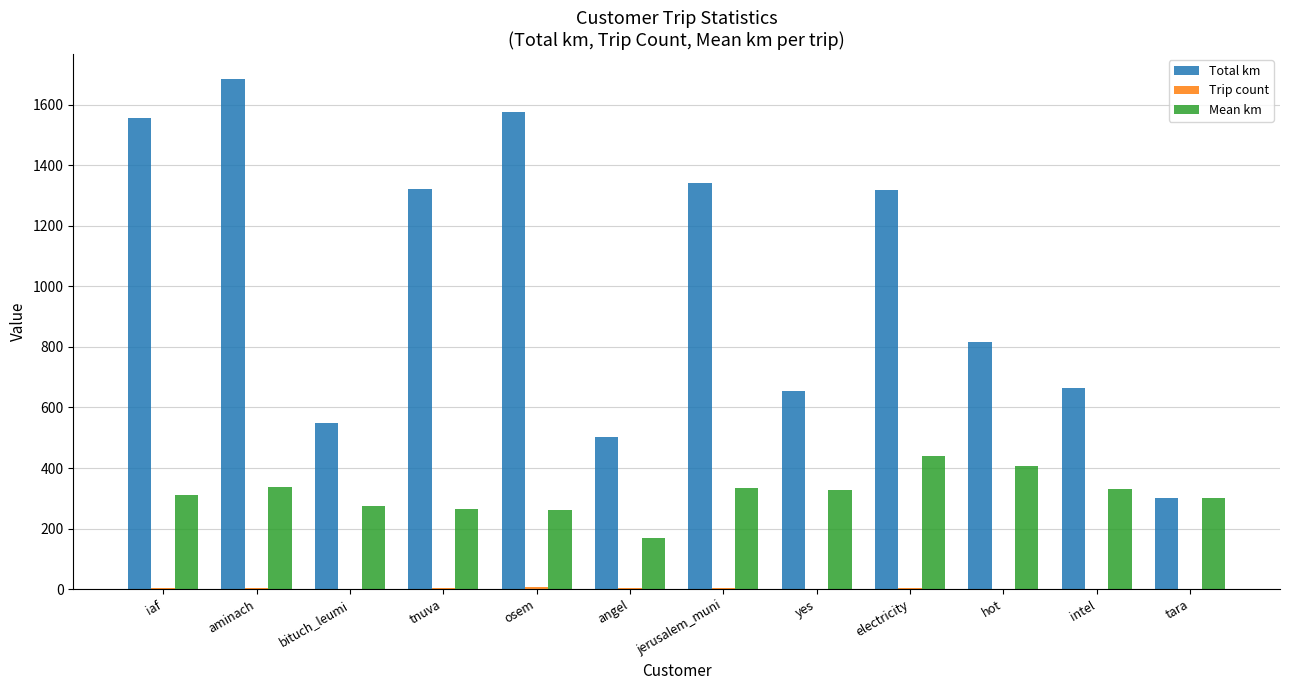

At which category is the sum across all series the highest?

aminach